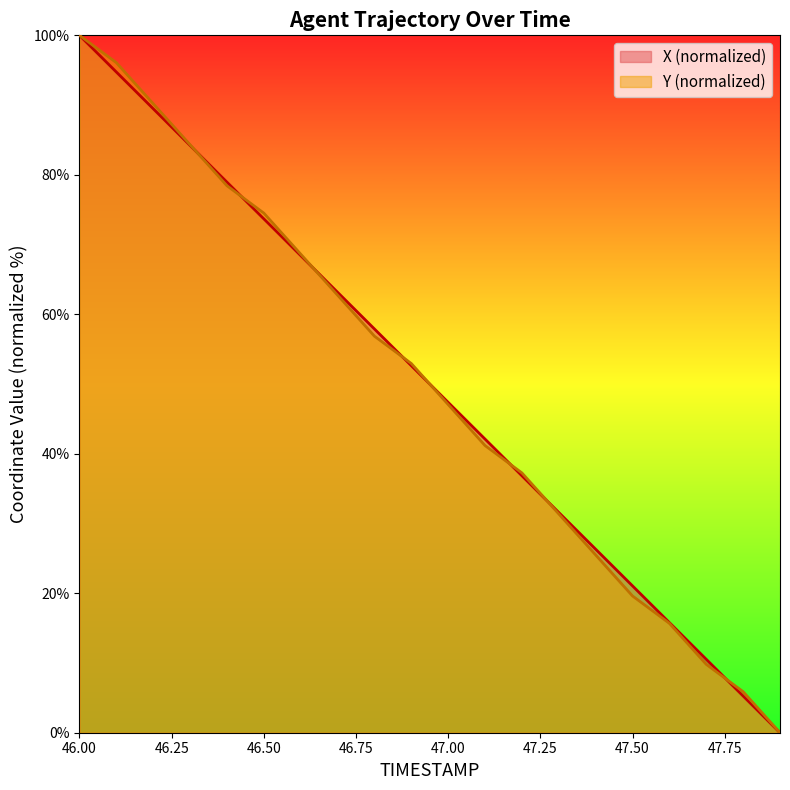

Reading left to right, transcribe all the data shown in this chart.

X: 46.0=100.0	46.1=94.7	46.2=89.5	46.3=84.2	46.4=78.9	46.5=73.7	46.6=68.4	46.7=63.2	46.8=57.9	46.9=52.6	47.0=47.4	47.1=42.1	47.2=36.8	47.3=31.6	47.4=26.3	47.5=21.1	47.6=15.8	47.7=10.5	47.8=5.3	47.9=0.0
Y: 46.0=100.0	46.1=96.1	46.2=90.2	46.3=84.3	46.4=78.4	46.5=74.5	46.6=68.6	46.7=62.7	46.8=56.9	46.9=52.9	47.0=47.1	47.1=41.2	47.2=37.3	47.3=31.4	47.4=25.5	47.5=19.6	47.6=15.7	47.7=9.8	47.8=5.9	47.9=0.0